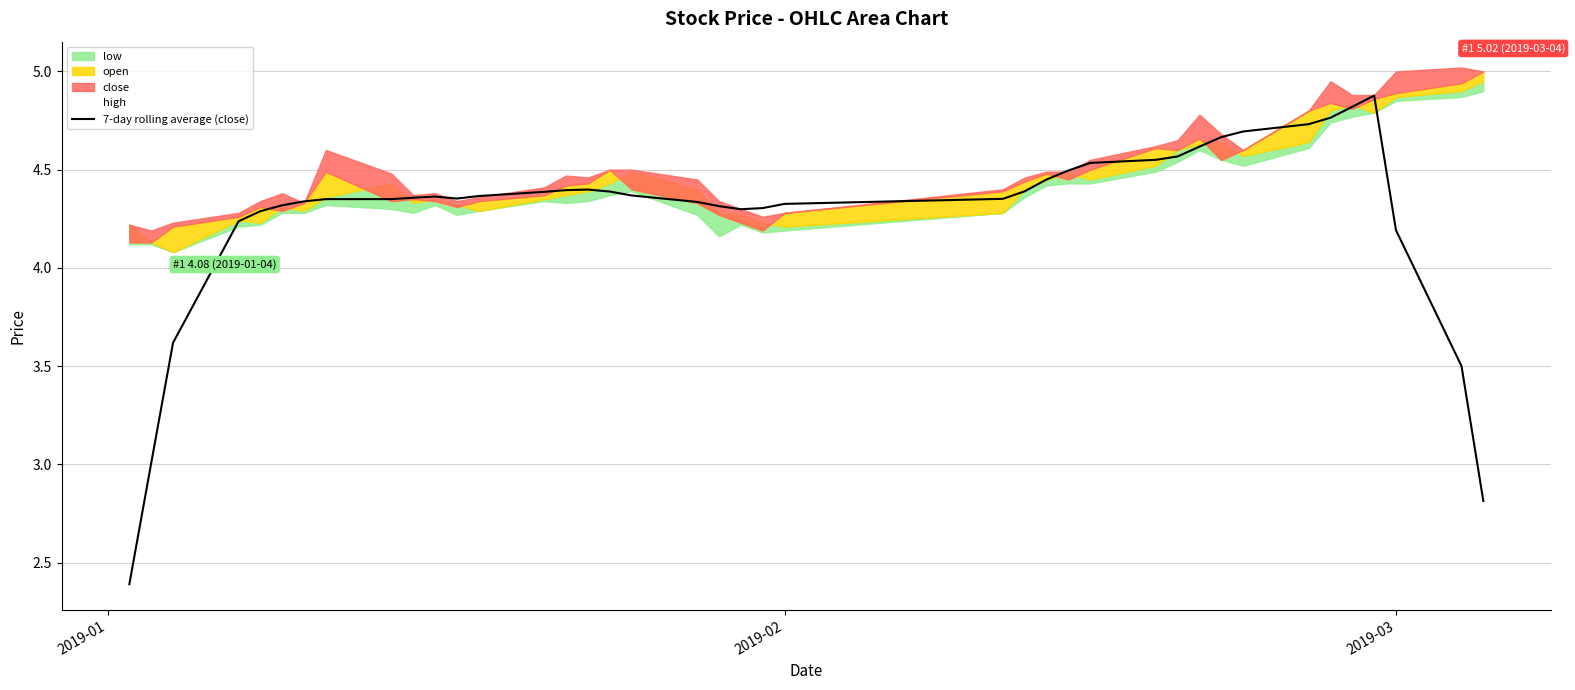

What is the lowest value of the 7-day rolling average (close) series?

2.4